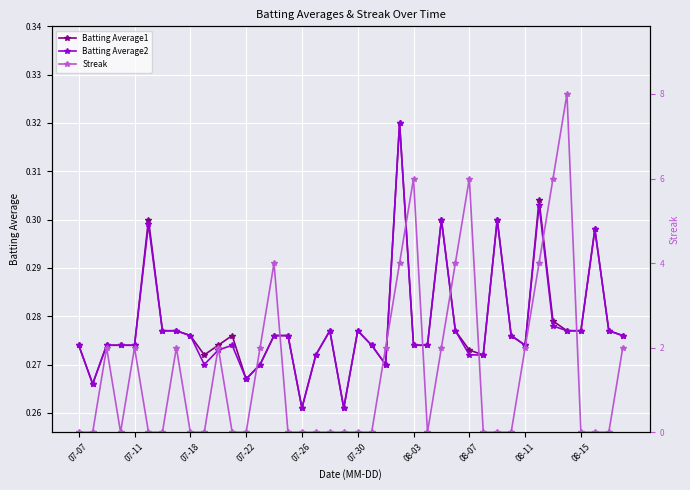

In Batting Average2, how many points are higher than both neighbors (excluding endpoints)?

9